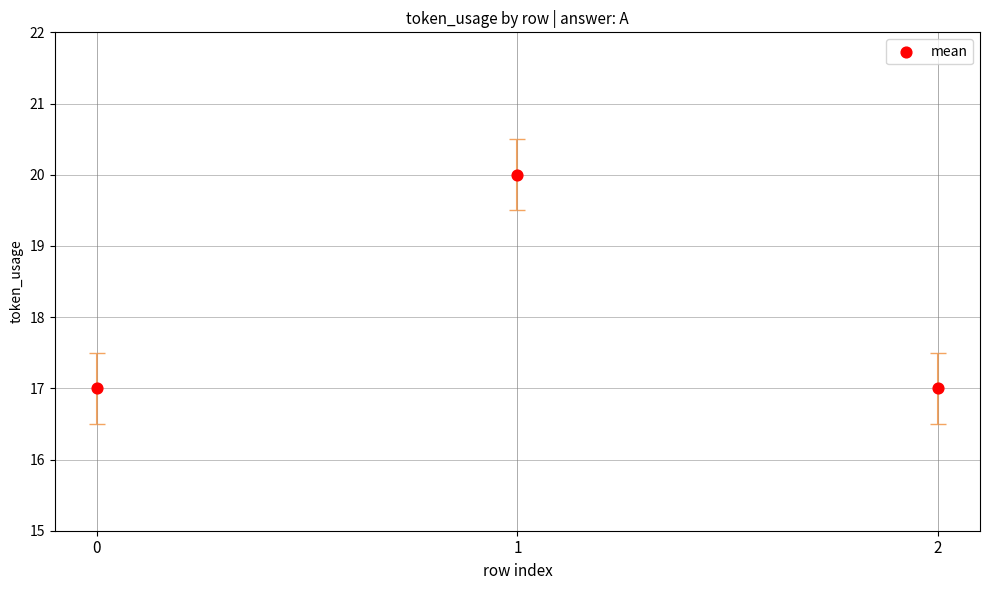

What is the average Y value?

18